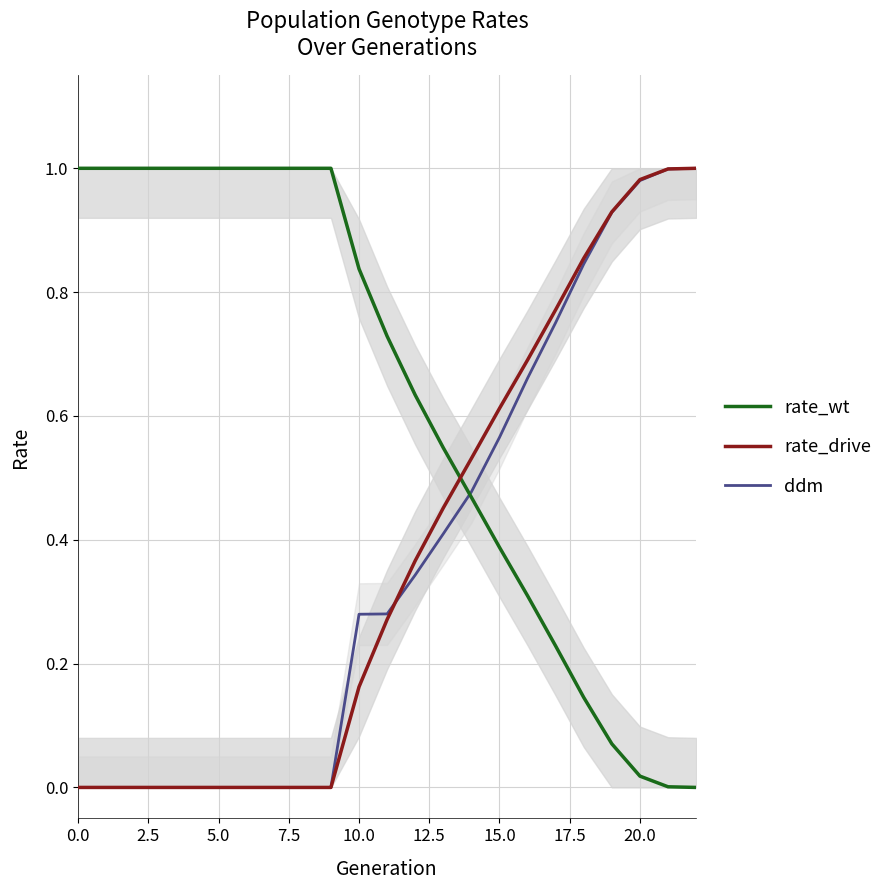

Reading right to left, transcribe all the data shown in this chart.

rate_wt: 0.0	0.0	0.0	0.1	0.1	0.2	0.3	0.4	0.5	0.5	0.6	0.7	0.8	1.0	1.0	1.0	1.0	1.0	1.0	1.0	1.0	1.0	1.0
rate_drive: 1.0	1.0	1.0	0.9	0.9	0.8	0.7	0.6	0.5	0.5	0.4	0.3	0.2	0.0	0.0	0.0	0.0	0.0	0.0	0.0	0.0	0.0	0.0
ddm: 1.0	1.0	1.0	0.9	0.8	0.8	0.7	0.6	0.5	0.4	0.3	0.3	0.3	0.0	0.0	0.0	0.0	0.0	0.0	0.0	0.0	0.0	0.0